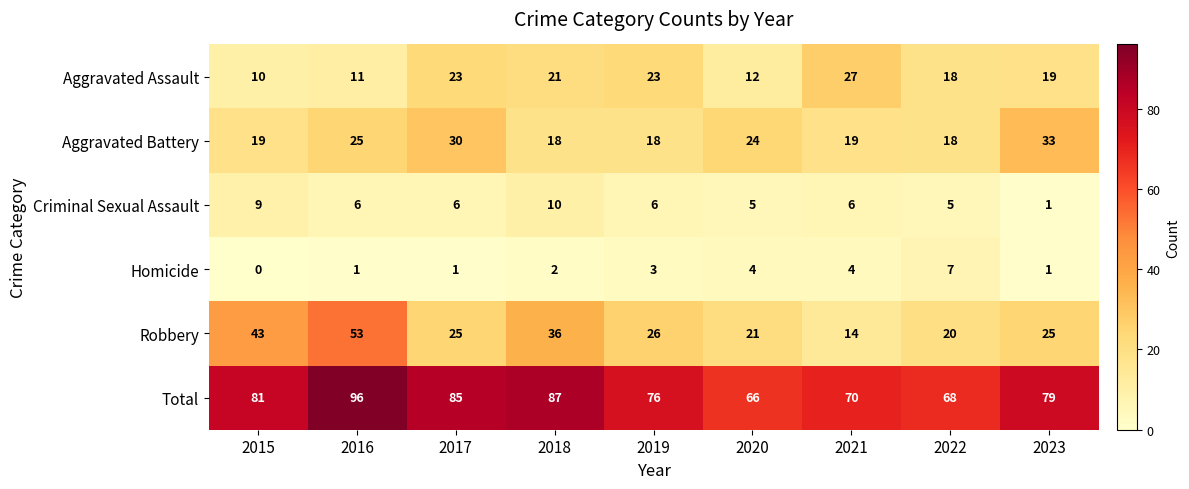

What is the difference between the highest and lowest values at 2016?

95